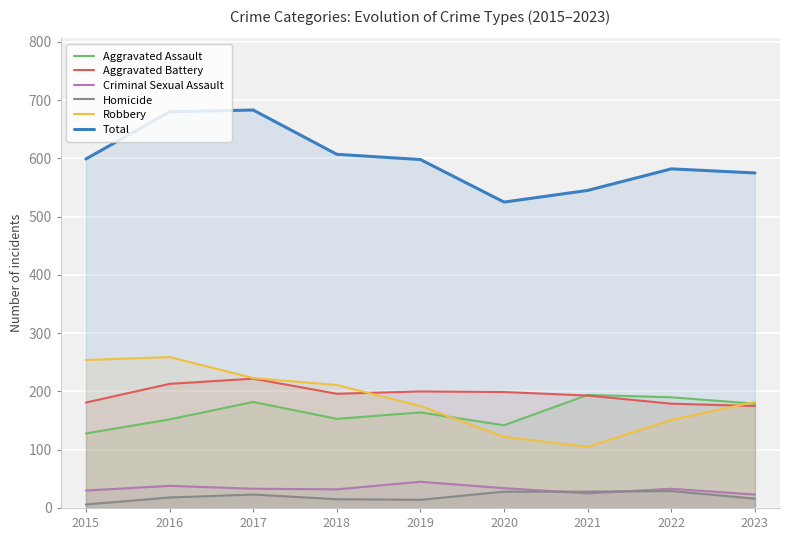

List the series in order of their peak value, lowest first.

Homicide, Criminal Sexual Assault, Aggravated Assault, Aggravated Battery, Robbery, Total